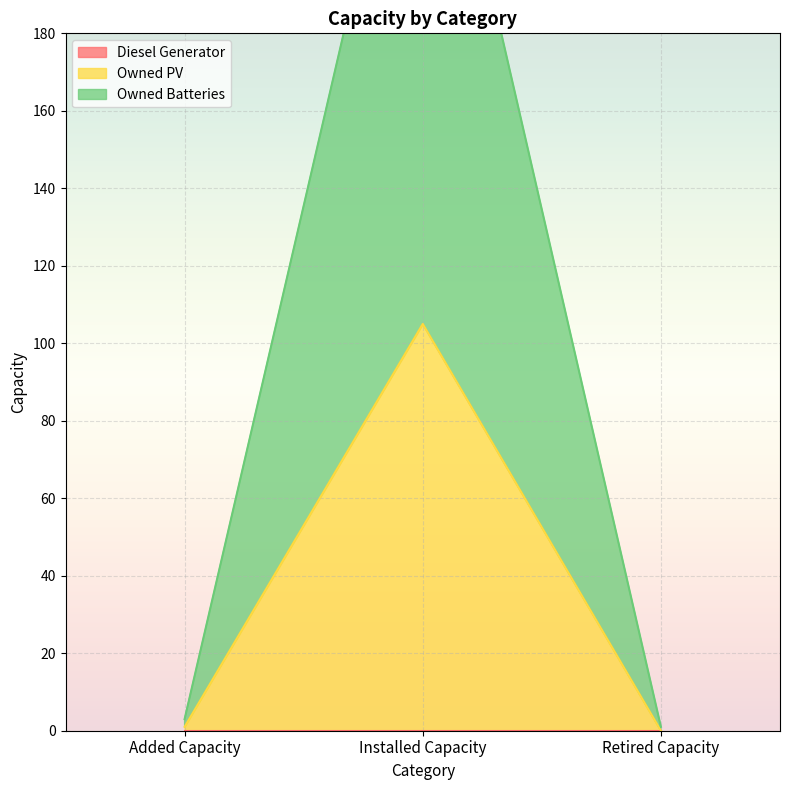

Count the number of categories in the chart.

3